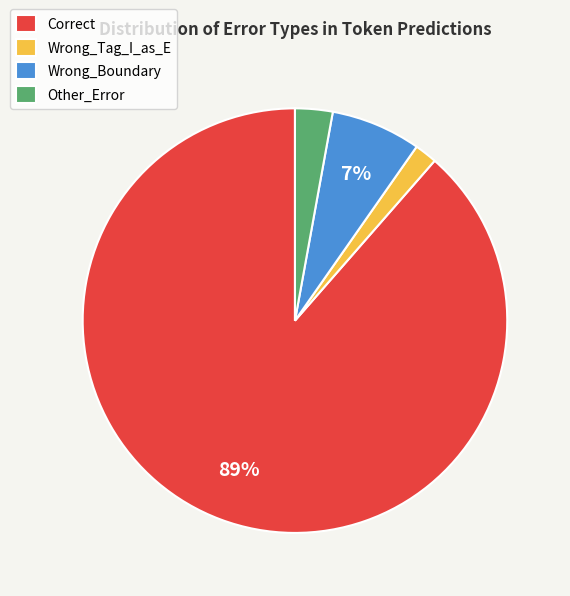

Is the sum of Wrong_Boundary and Wrong_Tag_I_as_E greater than half?

No